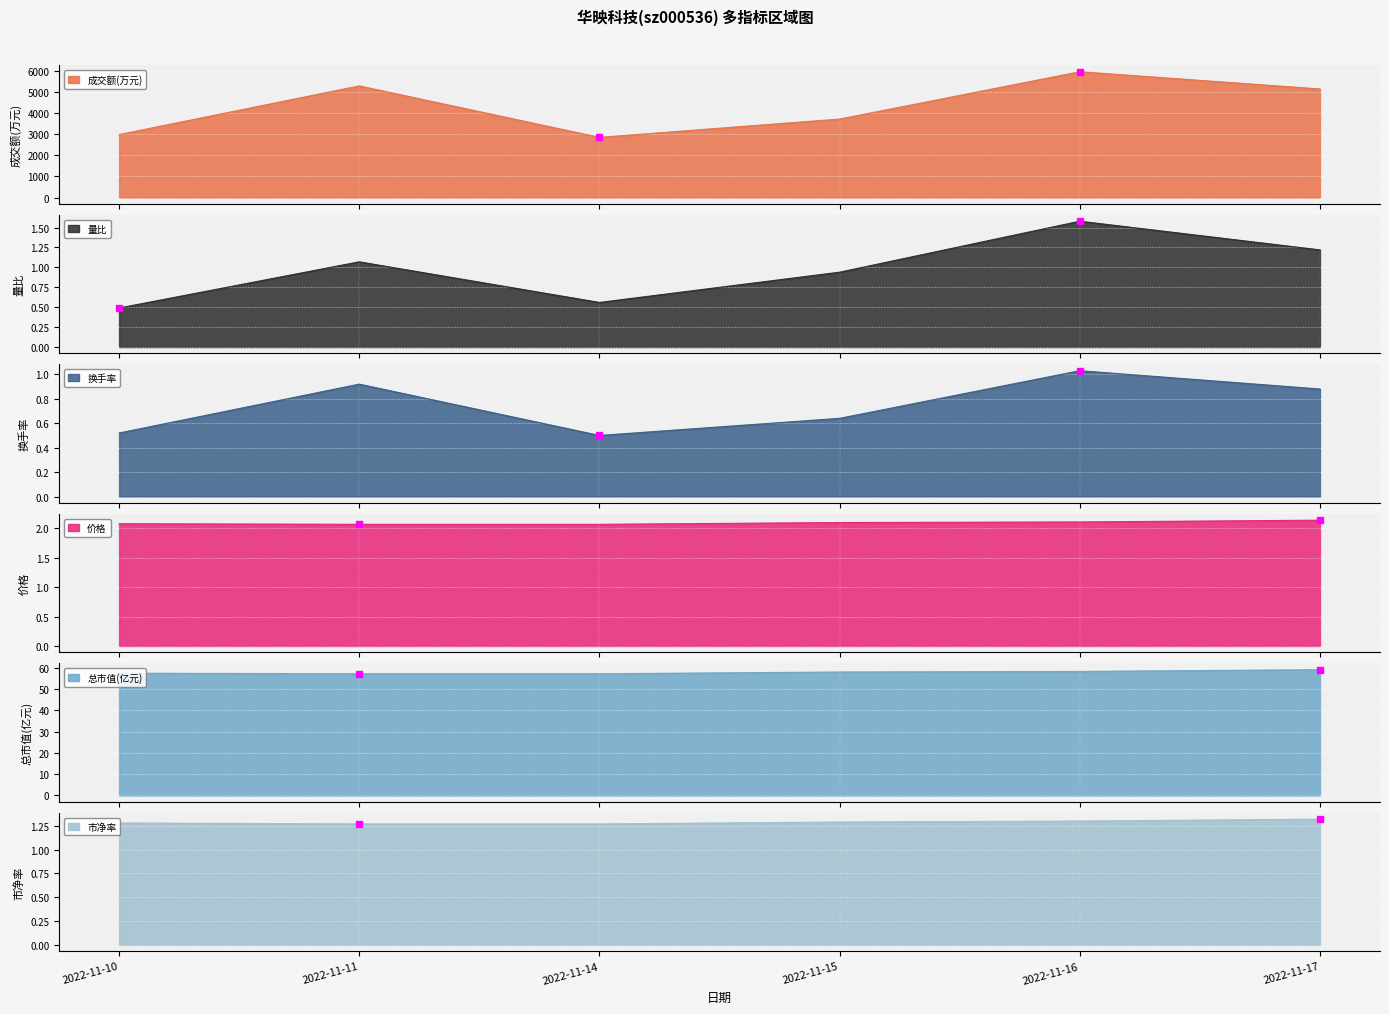

Is it true that 换手率 equals 1.0 at 2022-11-16?

True